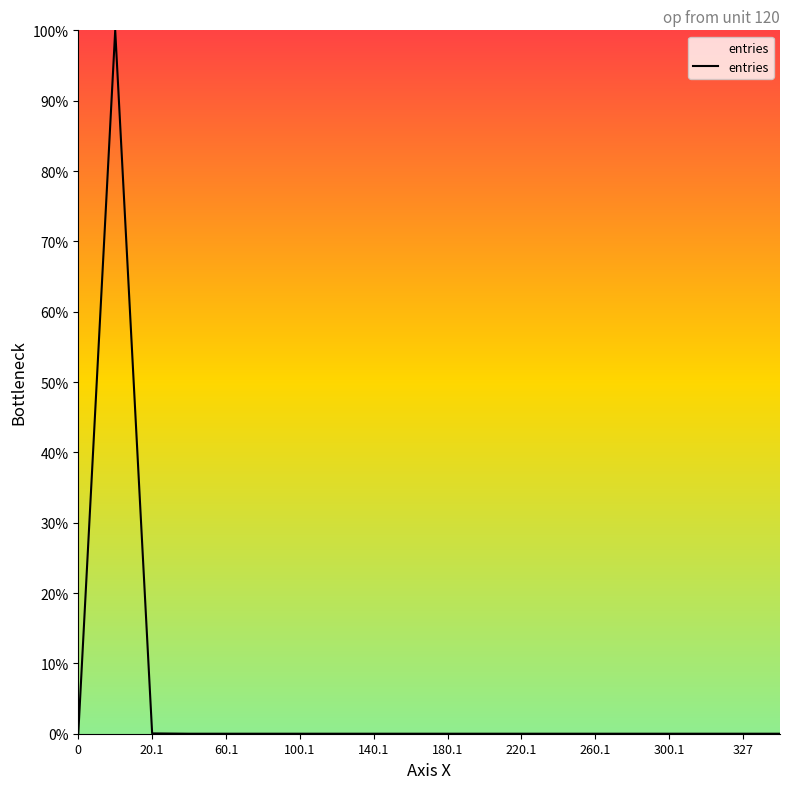

What is the maximum value shown in the chart?

100.0